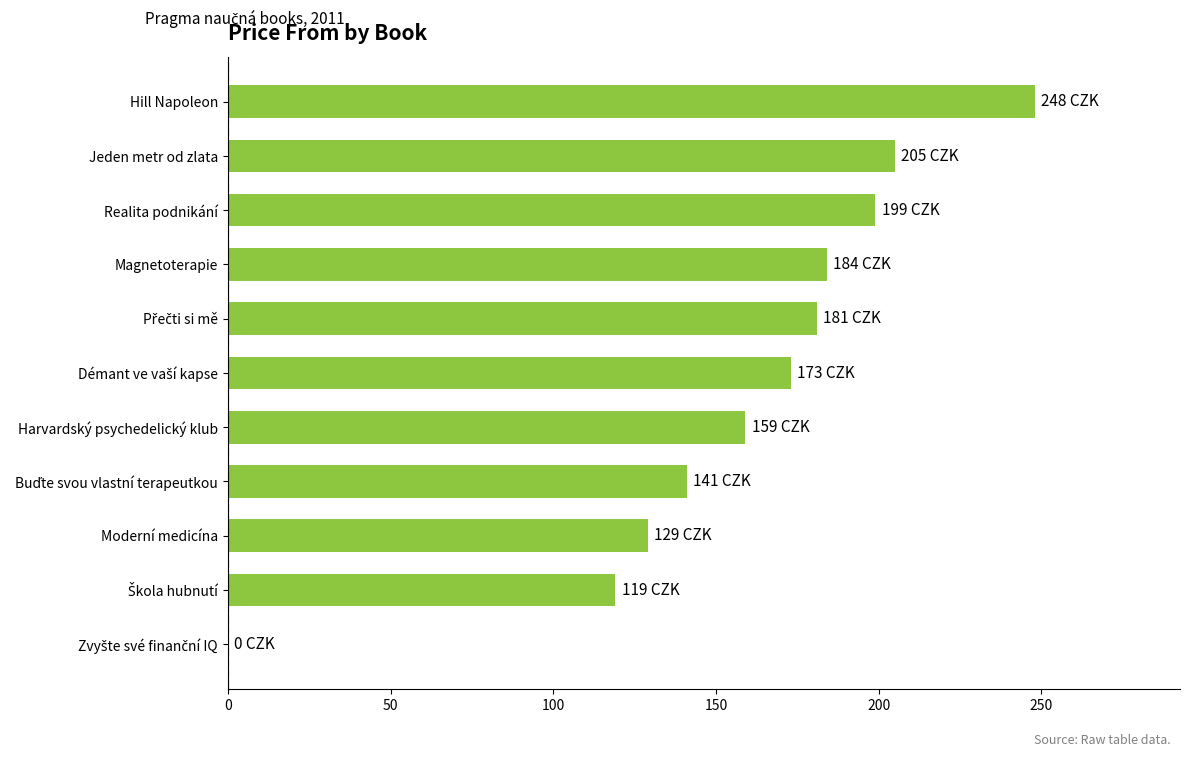

The value at Hill Napoleon is 248. True or false?

True